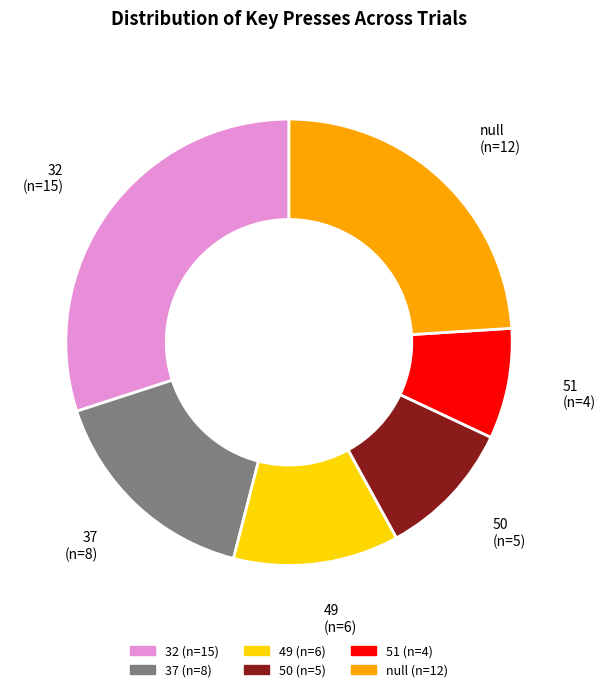

Is there a majority slice in this chart?

No